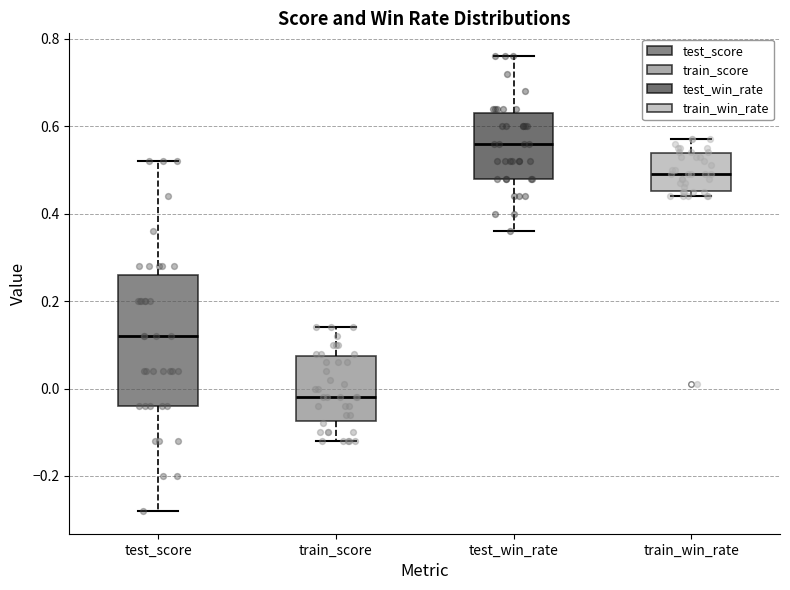

Reading left to right, read every box against the y-axis: the position of its median line, the range the box covers, and the ends of its whiskers. The values are not printed on the chart, so give them approximately, as read against the axis.

test_score: median 0.12, box -0.04 to 0.26, whiskers -0.28 to 0.52
train_score: median -0.02, box -0.08 to 0.08, whiskers -0.12 to 0.14
test_win_rate: median 0.56, box 0.48 to 0.64, whiskers 0.36 to 0.76
train_win_rate: median 0.50, box 0.46 to 0.54, whiskers 0.44 to 0.58